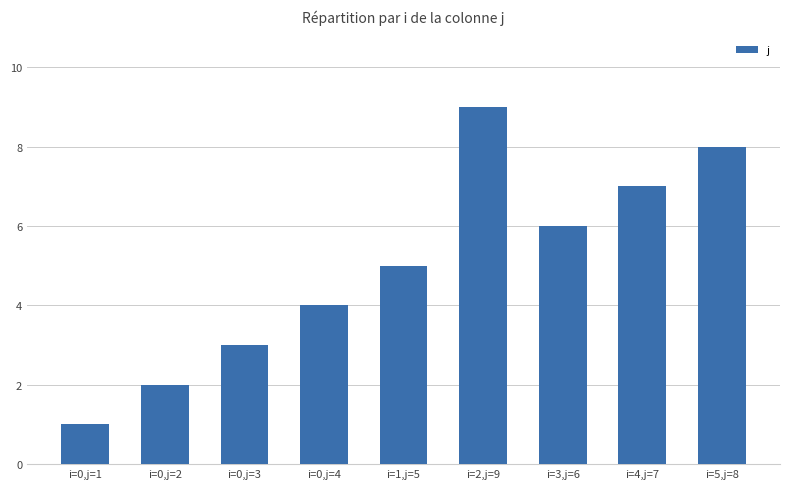

What value does the data have at i=0,j=3?

3